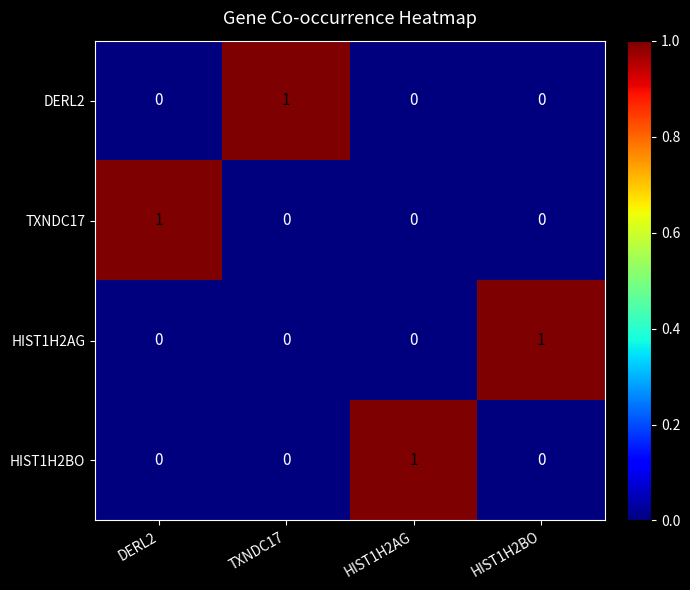

How many distinct data groups are displayed?

4